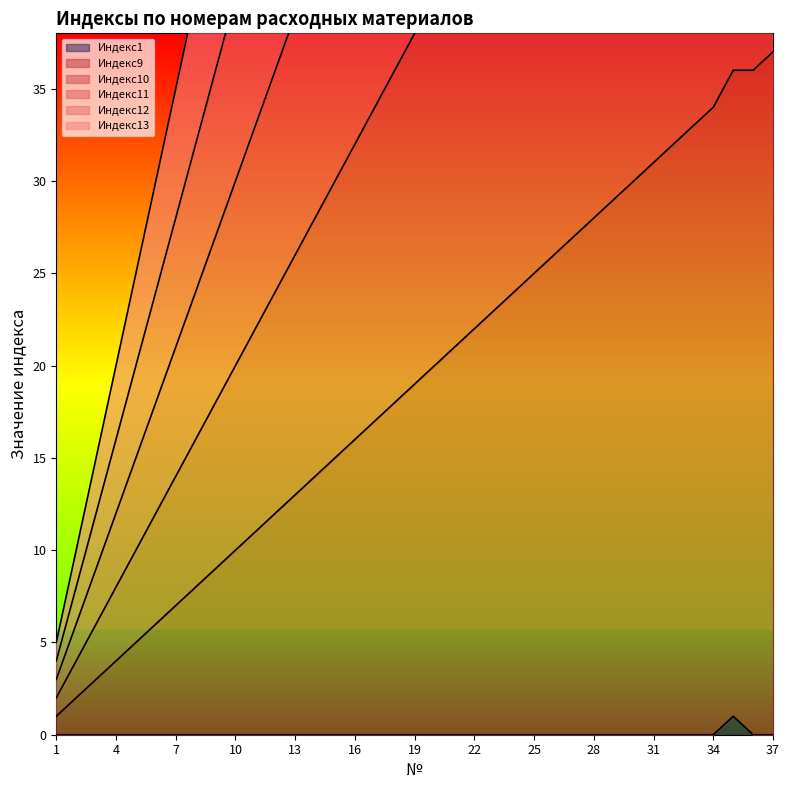

The value of Индекс1 at 14 is 0. True or false?

True